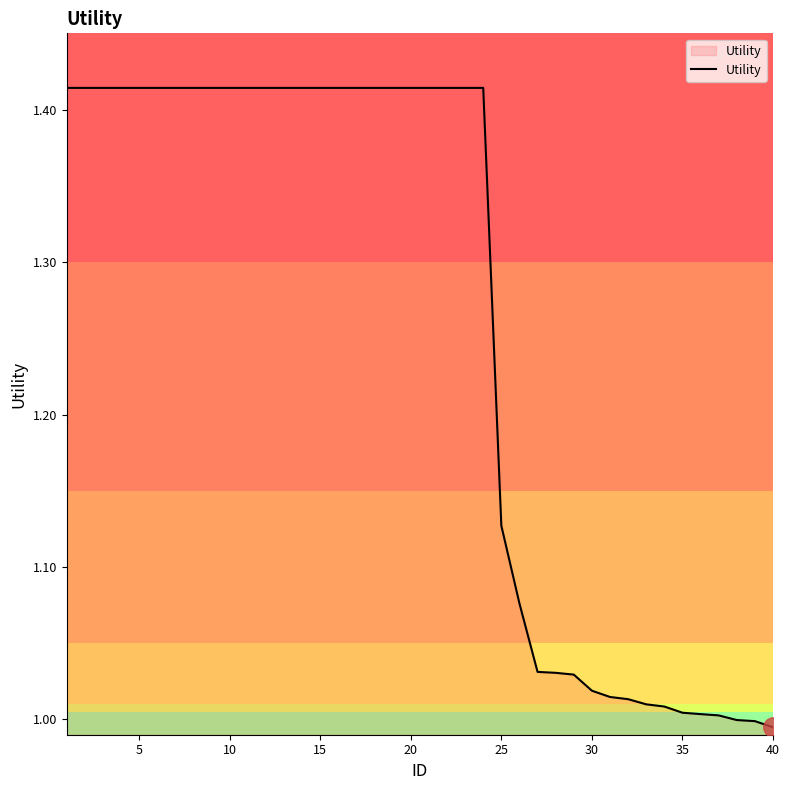

What is the difference between the maximum and minimum values?

0.4